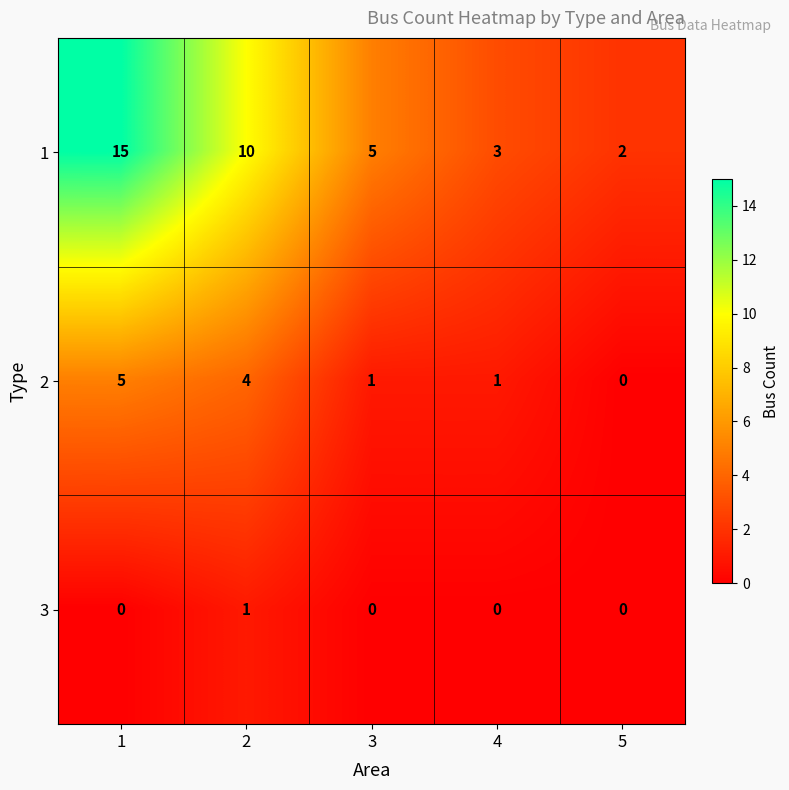

What is the maximum value shown in the chart?

15